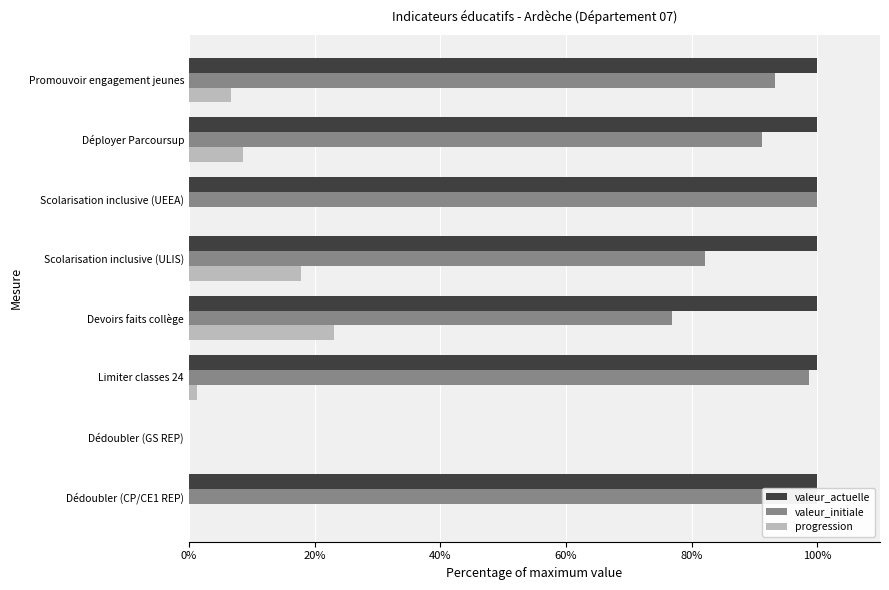

Reading left to right, list all the values displayed in this chart.

valeur_actuelle: 100.0	0.0	100.0	100.0	100.0	100.0	100.0	100.0
valeur_initiale: 100.0	0.0	98.7	76.9	82.2	100.0	91.2	93.2
progression: 0.0	0.0	1.3	23.1	17.8	0.0	8.5	6.8